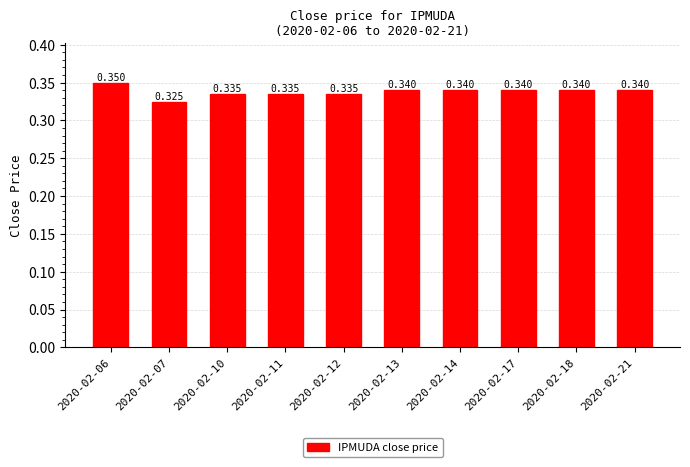

At which category does the chart reach its minimum across all series?

2020-02-07